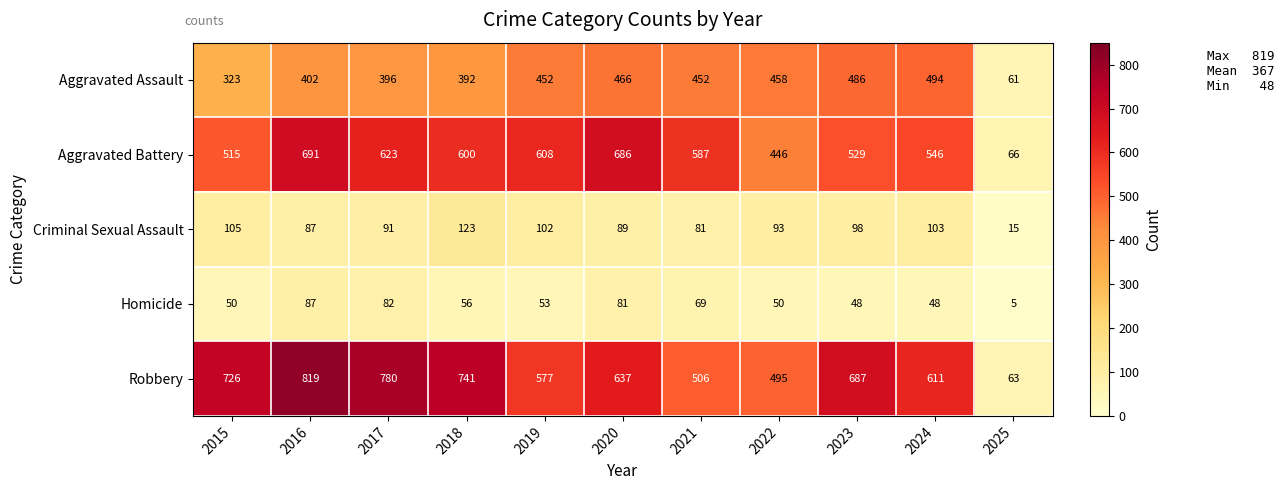

Read the Robbery value at 2021, to the nearest 50.

500